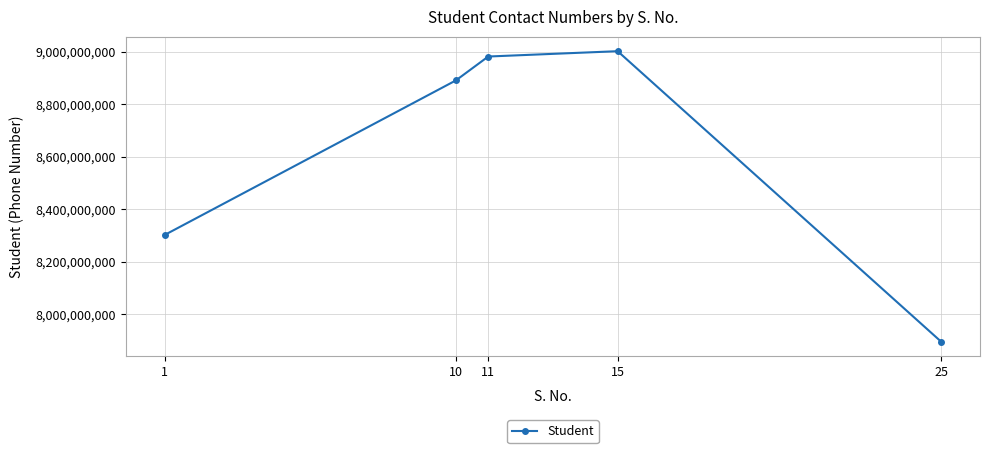

How many distinct data groups are displayed?

1